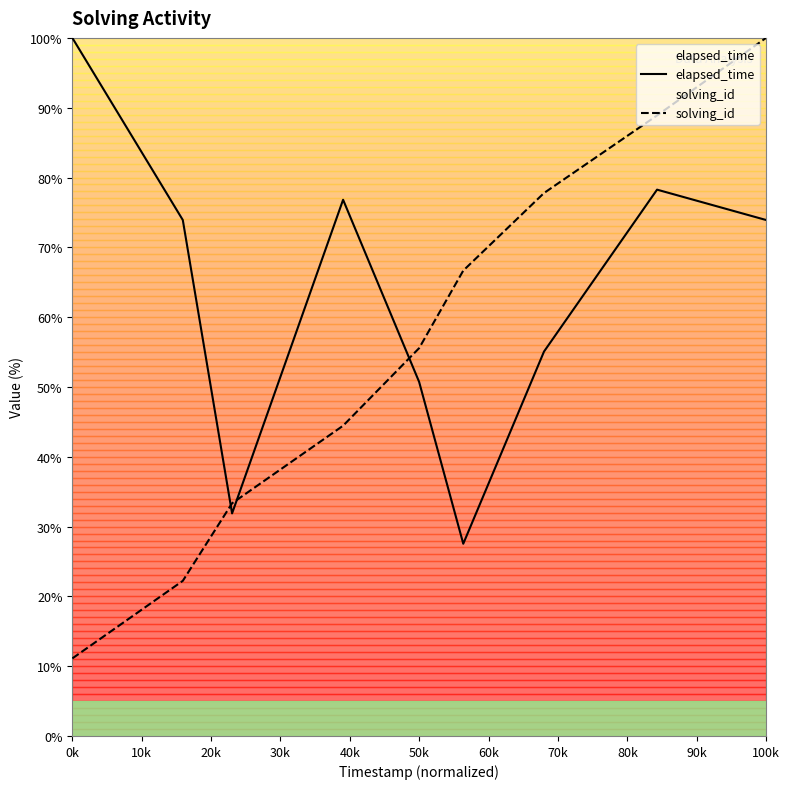

Between 20k and 70k, which series saw the biggest shift?

solving_id